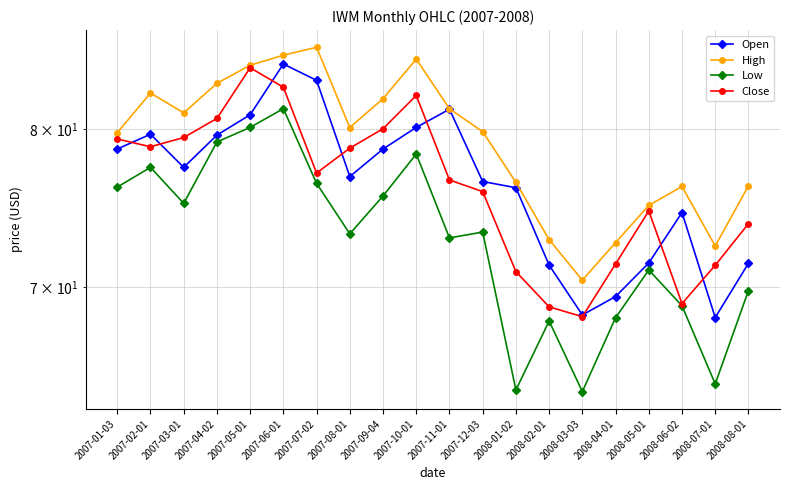

What is the label of the 7th point from the right?

2008-02-01